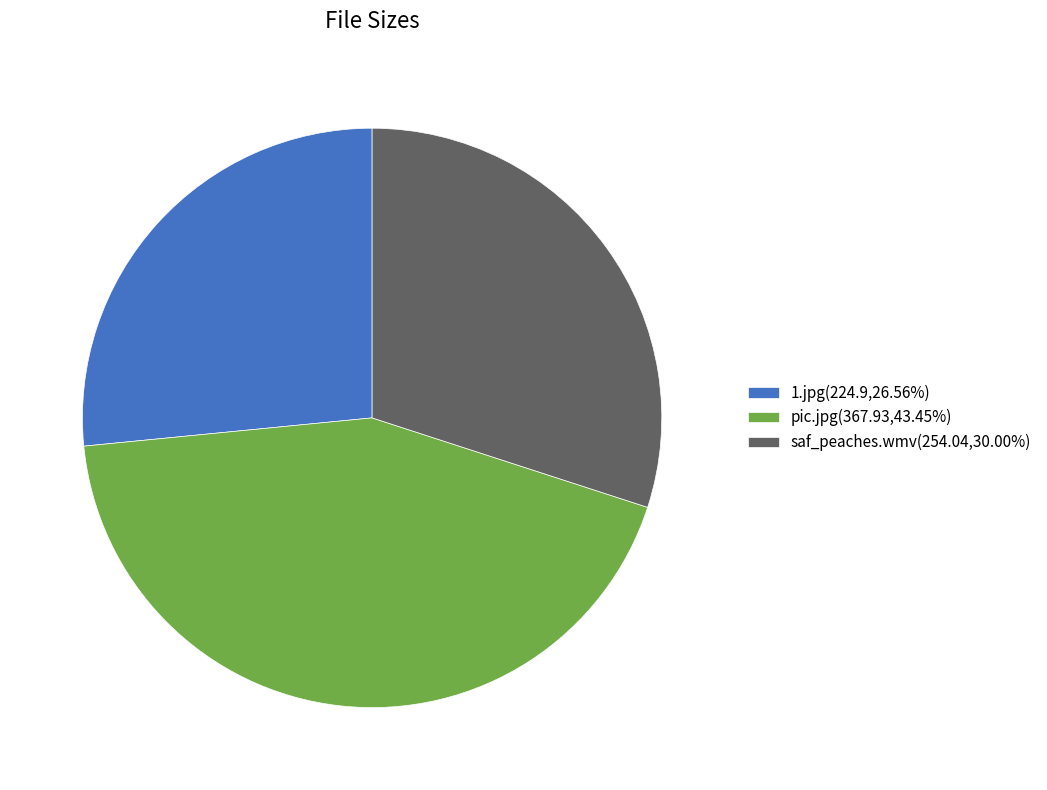

Is it true that pic.jpg is 58% of the pie?

False